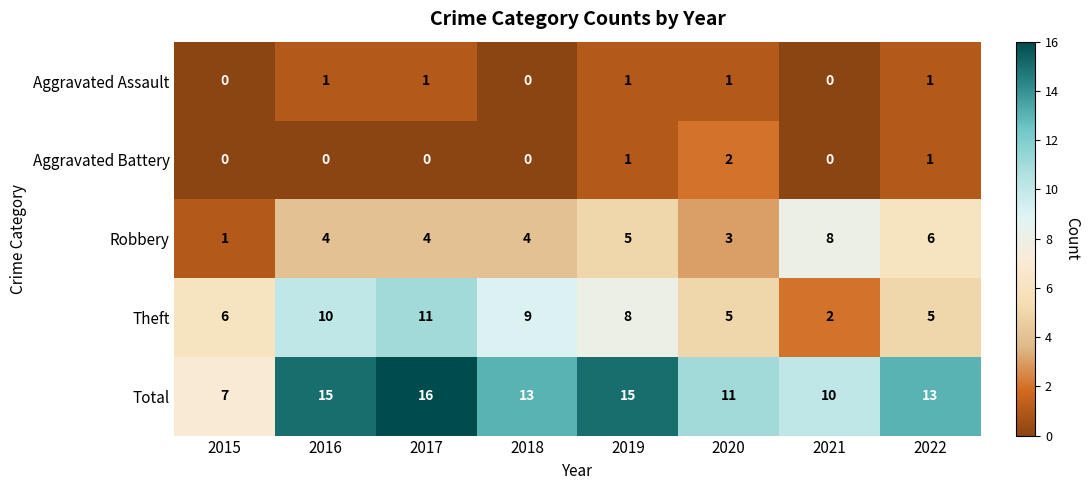

List the series in order of their peak value, highest first.

Total, Theft, Robbery, Aggravated Battery, Aggravated Assault